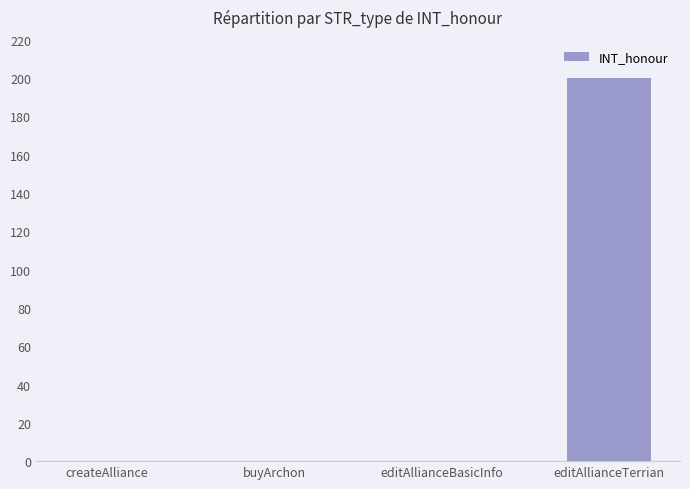

Between editAllianceBasicInfo and editAllianceTerrian, which is larger?

editAllianceTerrian